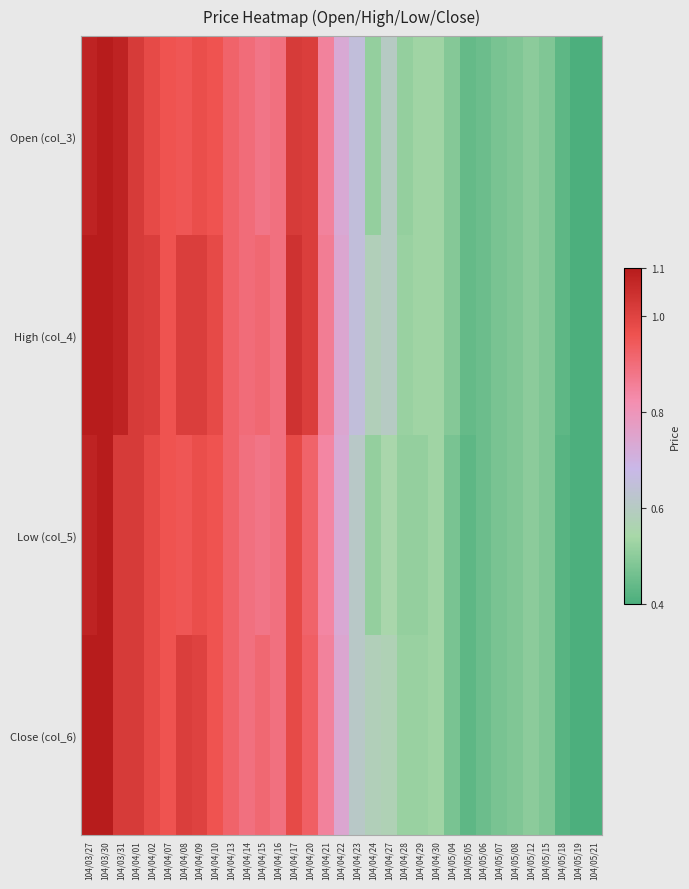

Reading left to right, extract all data points from this chart.

Open (col_3): 104/03/27=1.1	104/03/30=1.1	104/03/31=1.1	104/04/01=1.0	104/04/02=1.0	104/04/07=1.0	104/04/08=0.9	104/04/09=1.0	104/04/10=1.0	104/04/13=0.9	104/04/14=0.9	104/04/15=0.9	104/04/16=0.9	104/04/17=1.0	104/04/20=1.0	104/04/21=0.8	104/04/22=0.7	104/04/23=0.7	104/04/24=0.5	104/04/27=0.6	104/04/28=0.5	104/04/29=0.5	104/04/30=0.5	104/05/04=0.5	104/05/05=0.4	104/05/06=0.5	104/05/07=0.5	104/05/08=0.5	104/05/12=0.5	104/05/15=0.5	104/05/18=0.4	104/05/19=0.4	104/05/21=0.4
High (col_4): 104/03/27=1.1	104/03/30=1.1	104/03/31=1.1	104/04/01=1.0	104/04/02=1.0	104/04/07=1.0	104/04/08=1.0	104/04/09=1.0	104/04/10=1.0	104/04/13=0.9	104/04/14=0.9	104/04/15=0.9	104/04/16=0.9	104/04/17=1.0	104/04/20=1.0	104/04/21=0.9	104/04/22=0.7	104/04/23=0.7	104/04/24=0.6	104/04/27=0.6	104/04/28=0.5	104/04/29=0.5	104/04/30=0.5	104/05/04=0.5	104/05/05=0.4	104/05/06=0.5	104/05/07=0.5	104/05/08=0.5	104/05/12=0.5	104/05/15=0.5	104/05/18=0.4	104/05/19=0.4	104/05/21=0.4
Low (col_5): 104/03/27=1.1	104/03/30=1.1	104/03/31=1.0	104/04/01=1.0	104/04/02=1.0	104/04/07=1.0	104/04/08=0.9	104/04/09=1.0	104/04/10=1.0	104/04/13=0.9	104/04/14=0.9	104/04/15=0.9	104/04/16=0.9	104/04/17=1.0	104/04/20=0.9	104/04/21=0.8	104/04/22=0.7	104/04/23=0.6	104/04/24=0.5	104/04/27=0.6	104/04/28=0.5	104/04/29=0.5	104/04/30=0.5	104/05/04=0.5	104/05/05=0.4	104/05/06=0.5	104/05/07=0.5	104/05/08=0.5	104/05/12=0.5	104/05/15=0.5	104/05/18=0.4	104/05/19=0.4	104/05/21=0.4
Close (col_6): 104/03/27=1.1	104/03/30=1.1	104/03/31=1.0	104/04/01=1.0	104/04/02=1.0	104/04/07=1.0	104/04/08=1.0	104/04/09=1.0	104/04/10=1.0	104/04/13=0.9	104/04/14=0.9	104/04/15=0.9	104/04/16=0.9	104/04/17=1.0	104/04/20=0.9	104/04/21=0.8	104/04/22=0.7	104/04/23=0.6	104/04/24=0.6	104/04/27=0.6	104/04/28=0.5	104/04/29=0.5	104/04/30=0.5	104/05/04=0.5	104/05/05=0.4	104/05/06=0.5	104/05/07=0.5	104/05/08=0.5	104/05/12=0.5	104/05/15=0.5	104/05/18=0.4	104/05/19=0.4	104/05/21=0.4